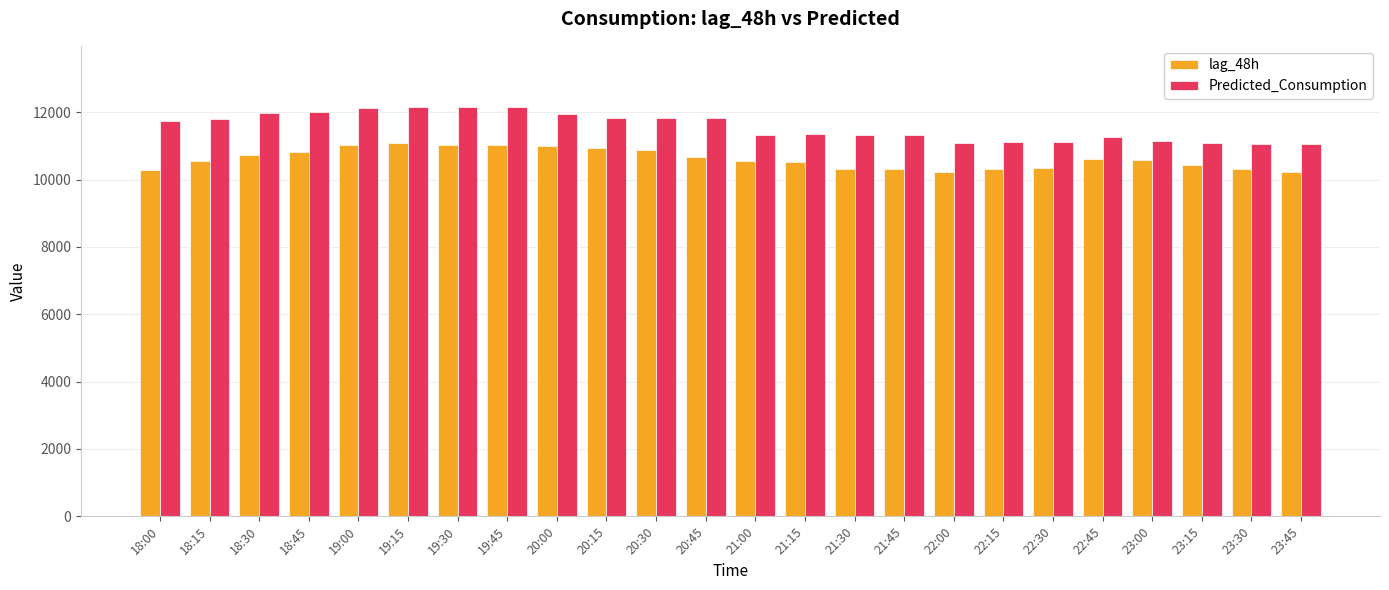

List the series in order of their overall mean, lowest first.

lag_48h, Predicted_Consumption